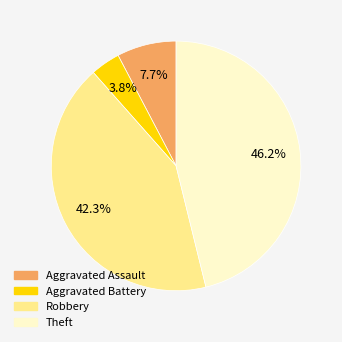

True or false: Theft accounts for 40% of the total.

False